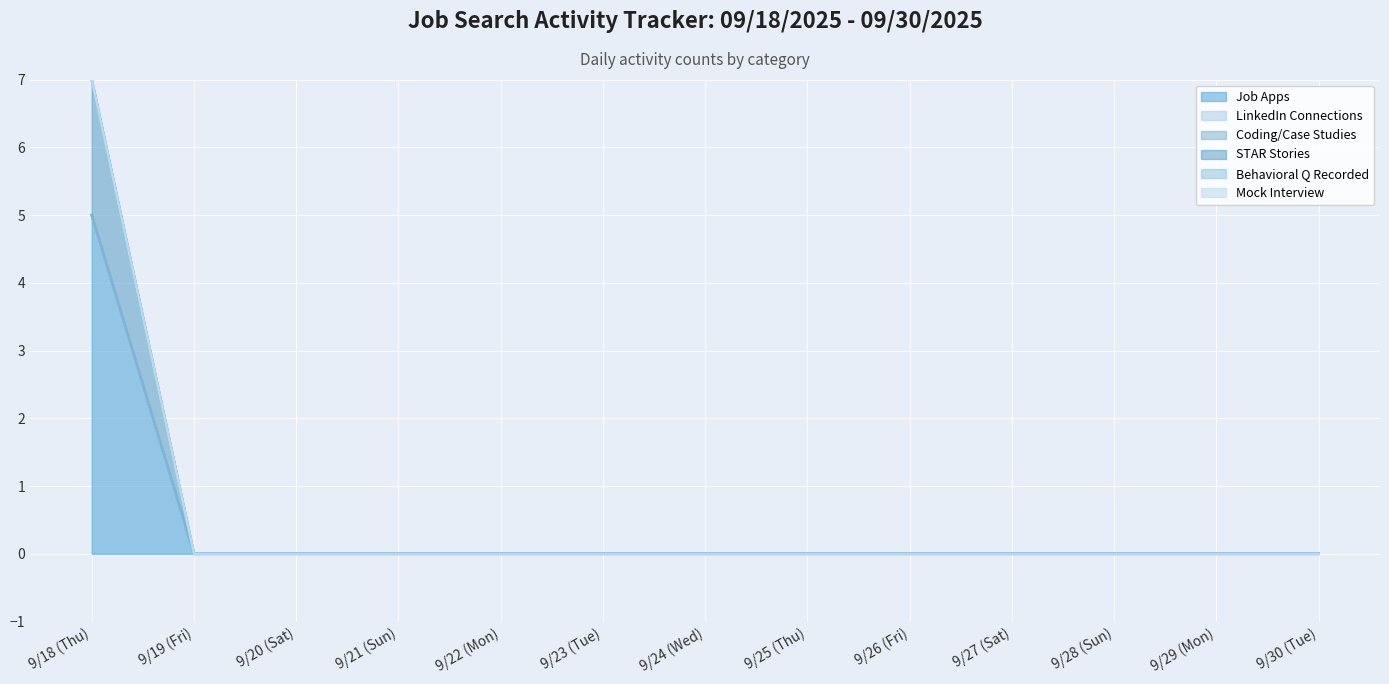

What position from the left is 9/28 (Sun)?

11